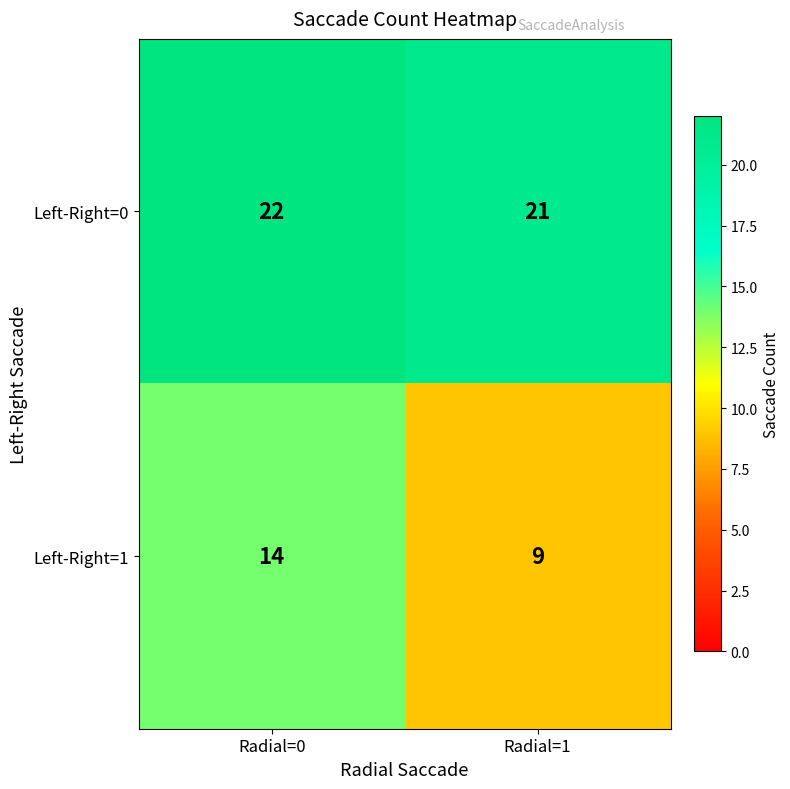

Which category has the lowest value in the Left-Right=0 series?

Radial=1